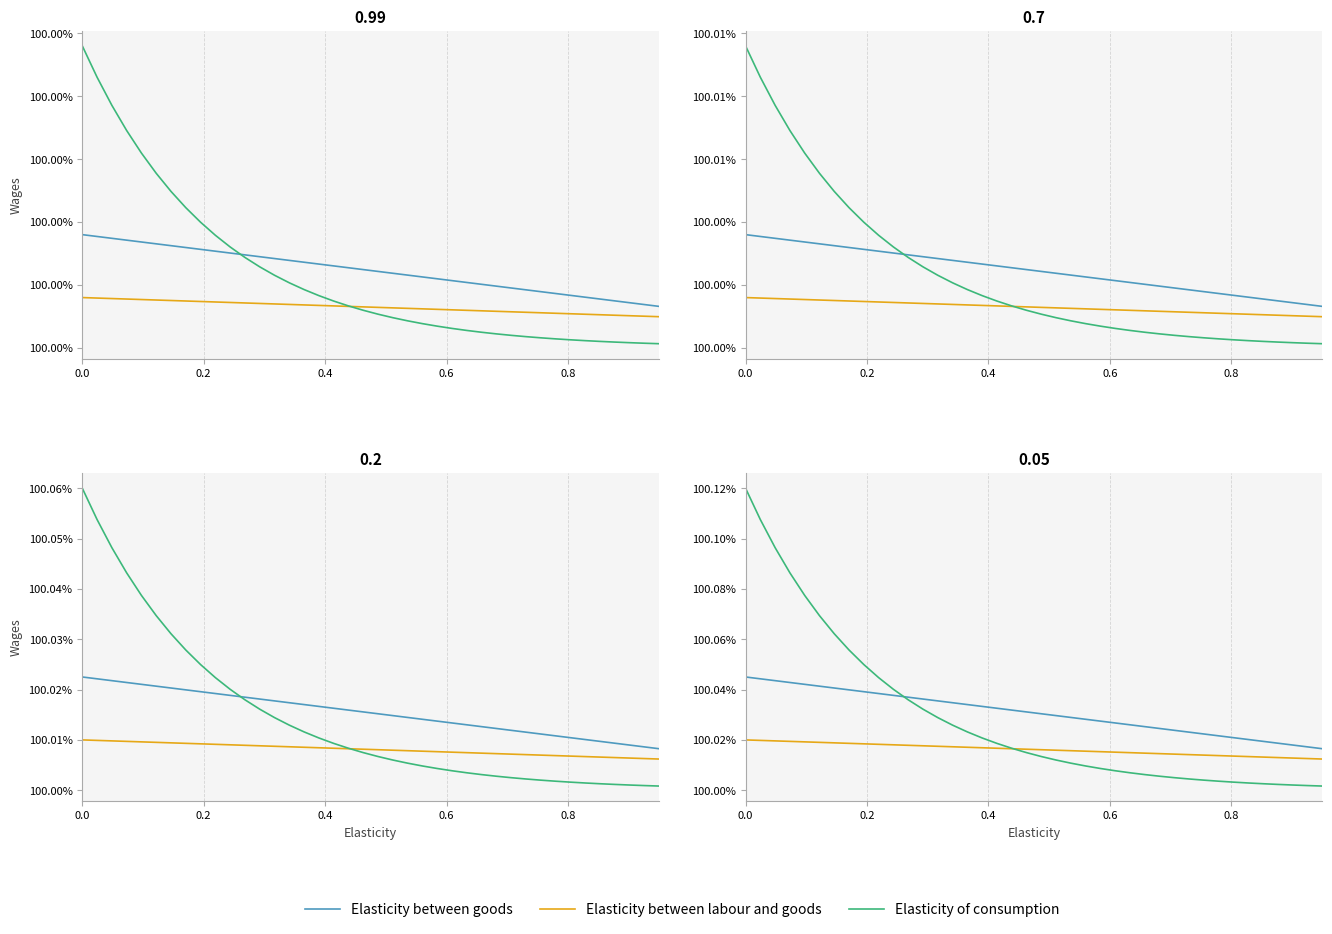

What are all the series names shown in the legend?

Elasticity between goods, Elasticity between labour and goods, Elasticity of consumption